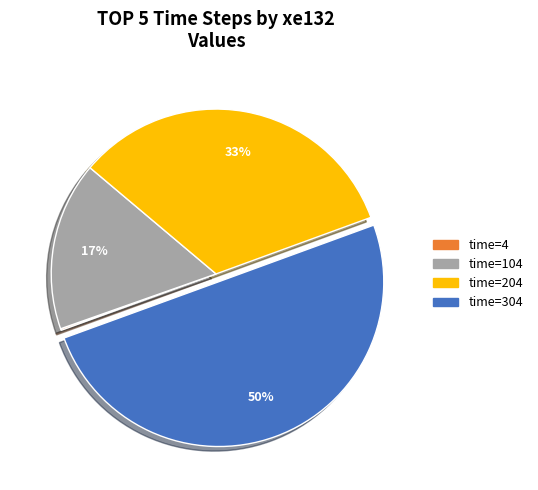

To the nearest percent, what is the average slice percentage?

25%